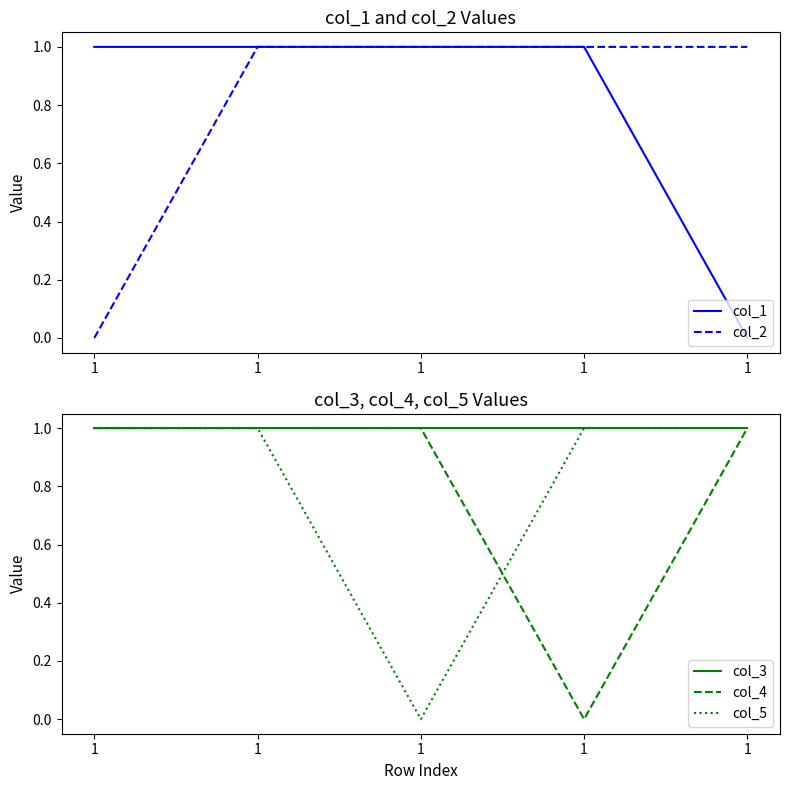

What is the sum of all col_5 values?

4